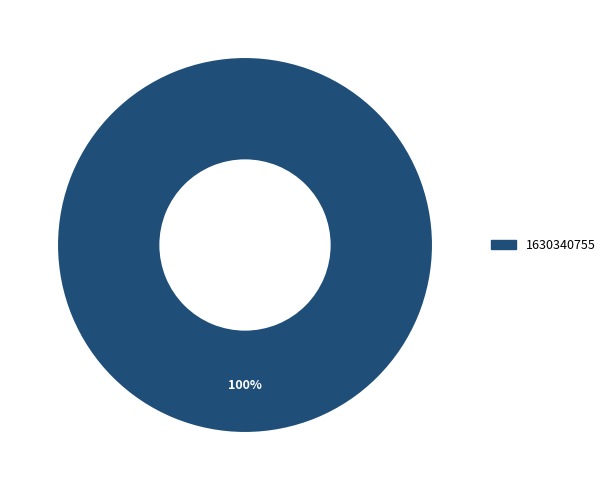

Is it true that 1630340755 is 100% of the pie?

True